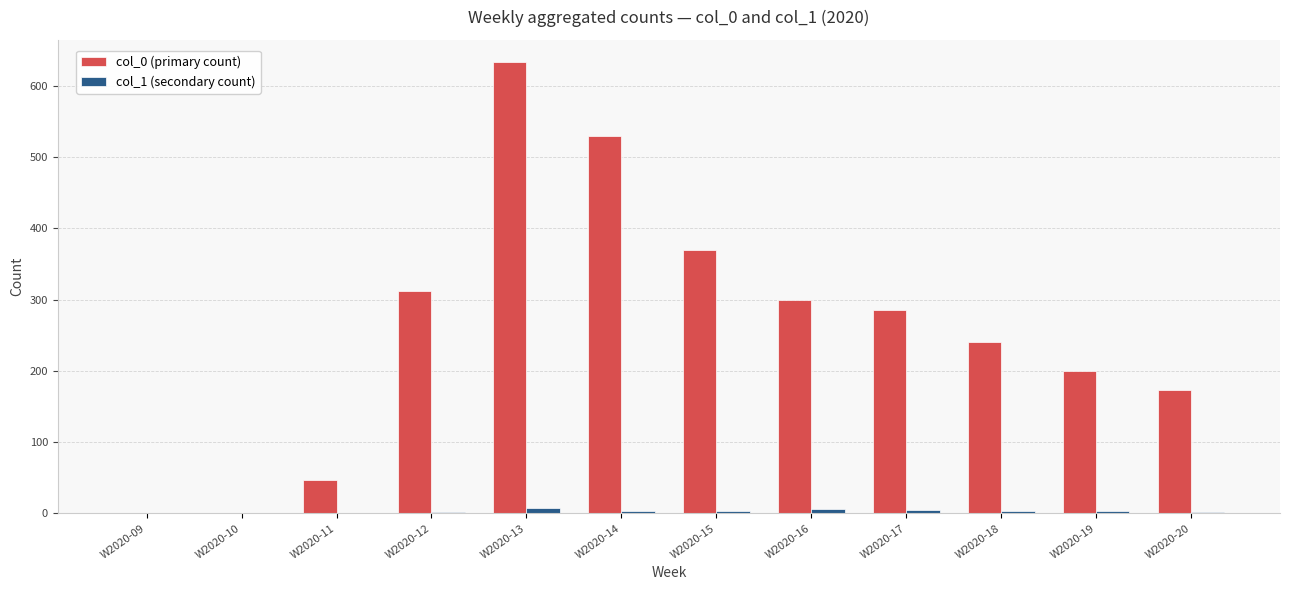

At which category is the sum across all series the highest?

W2020-13